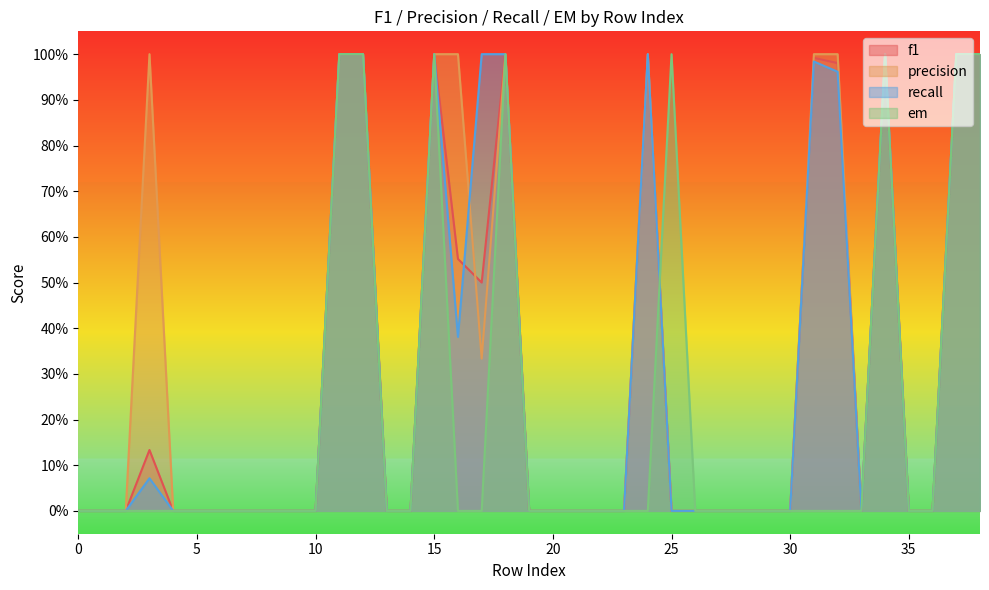

At how many categories does at least one series exceed 0?

14